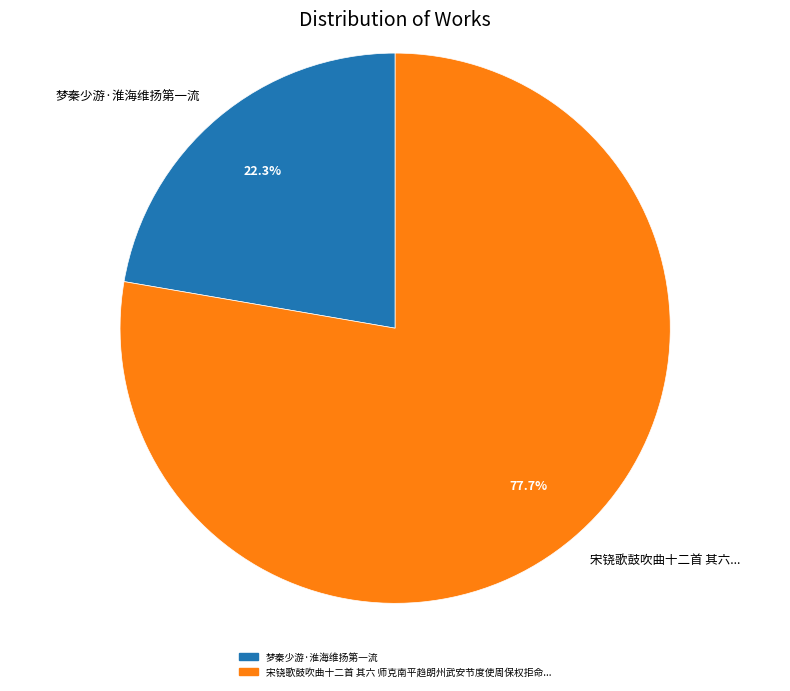

Which slice represents more than half of the pie?

宋铙歌鼓吹曲十二首 其六...